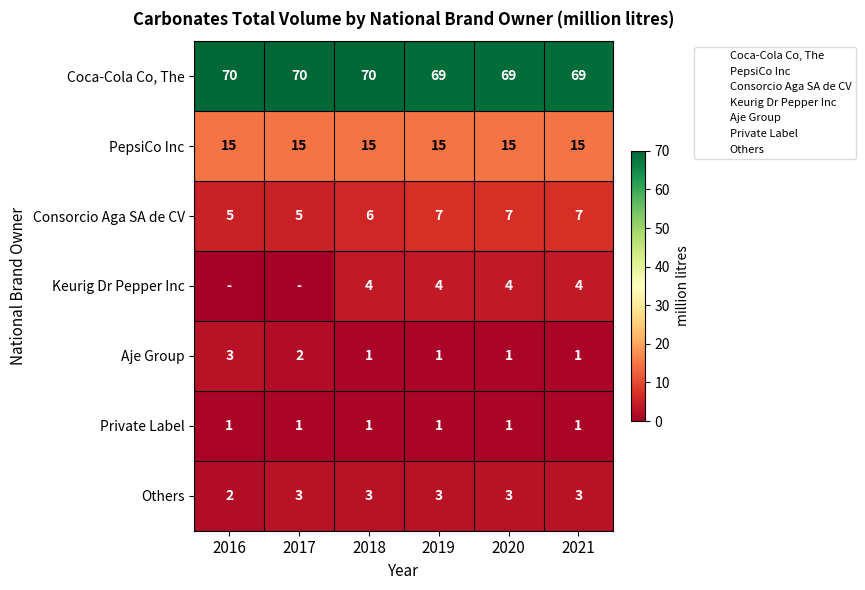

Is it true that Others equals 1 at 2021?

False